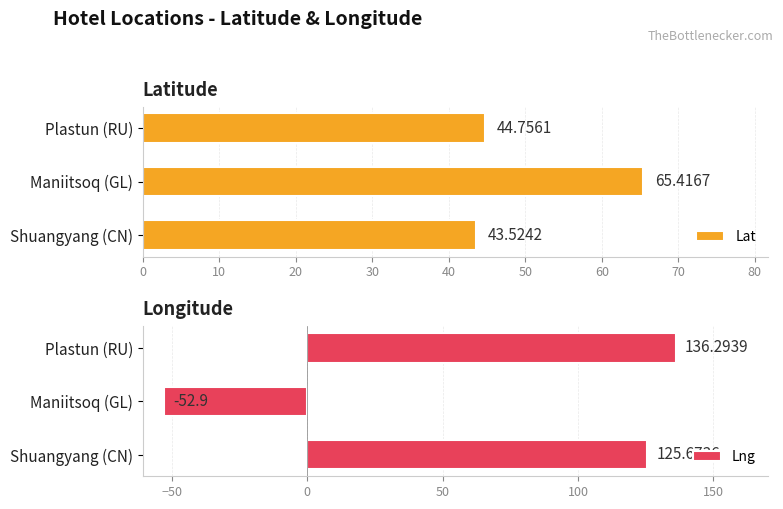

At which label is Lng closest to 41?

Shuangyang (CN)